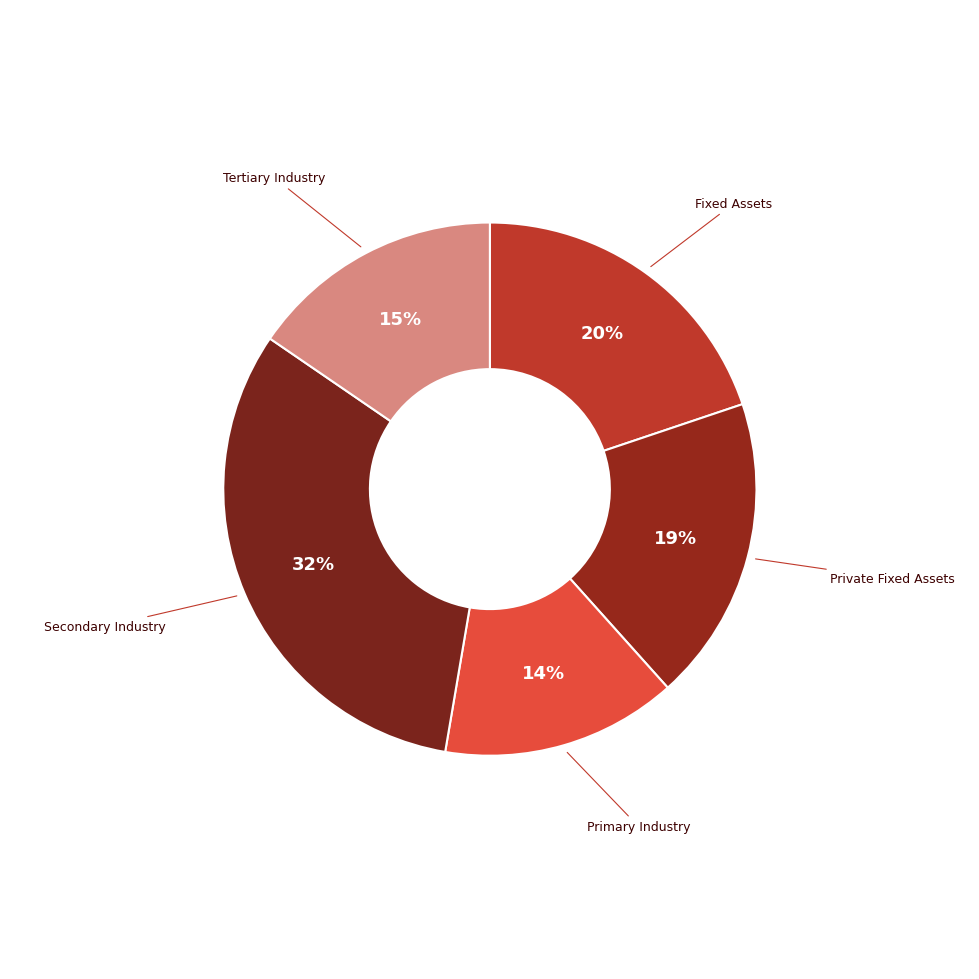

Rank the categories by value from highest to lowest.

Secondary Industry, Fixed Assets, Private Fixed Assets, Tertiary Industry, Primary Industry